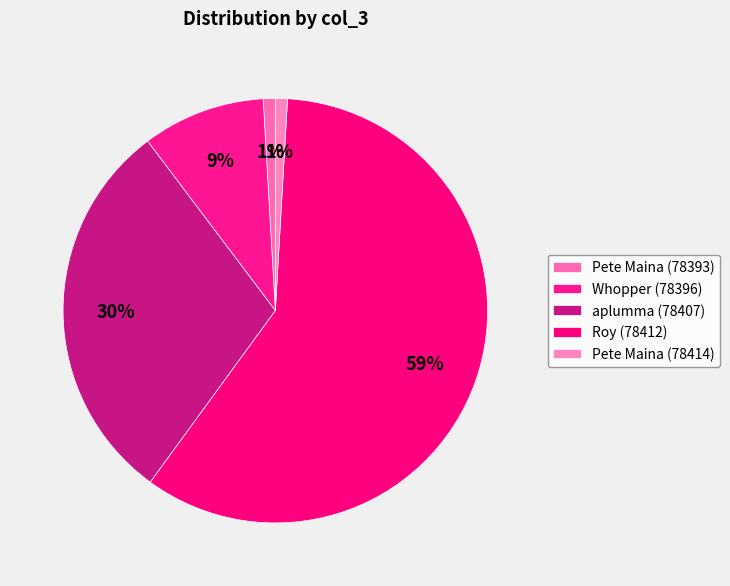

Combined, do Pete Maina (78414) and Roy (78412) account for over 50%?

Yes